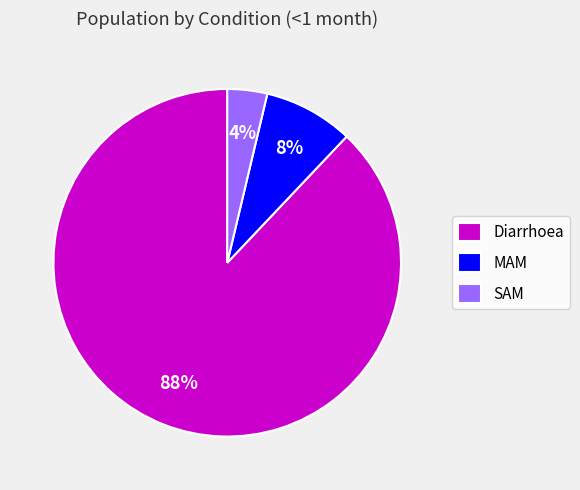

Count the number of slices in the pie.

3